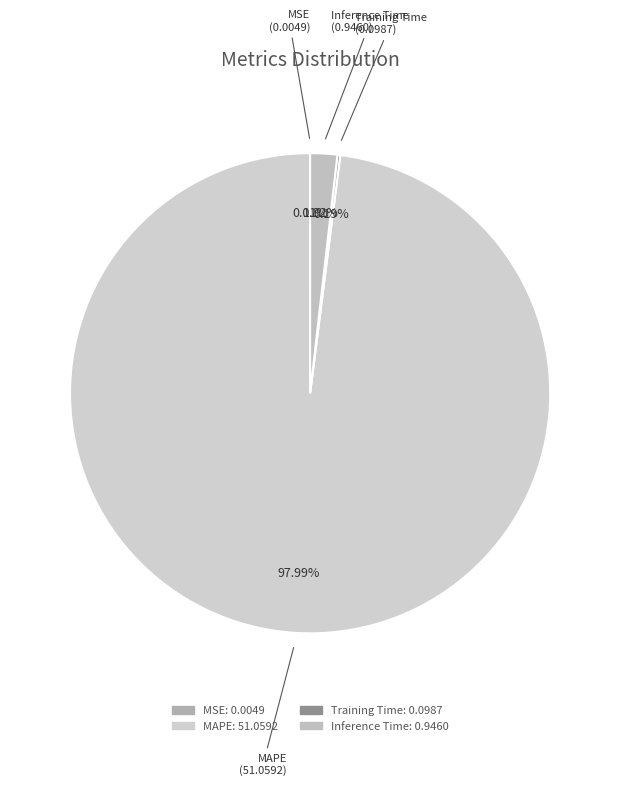

What percentage is the MAPE slice, to the nearest percent?

98%